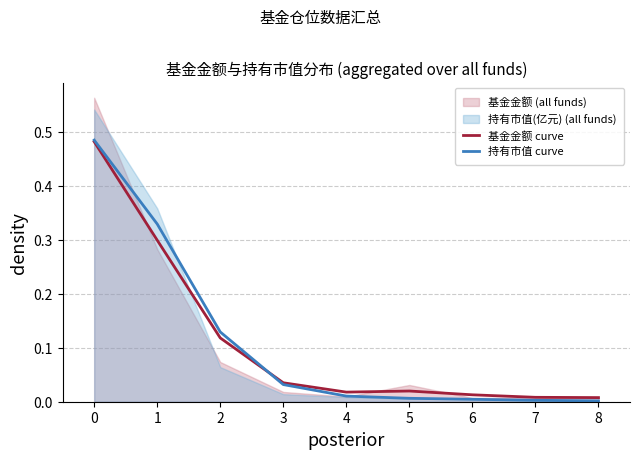

What is the maximum value shown in the chart?

0.5